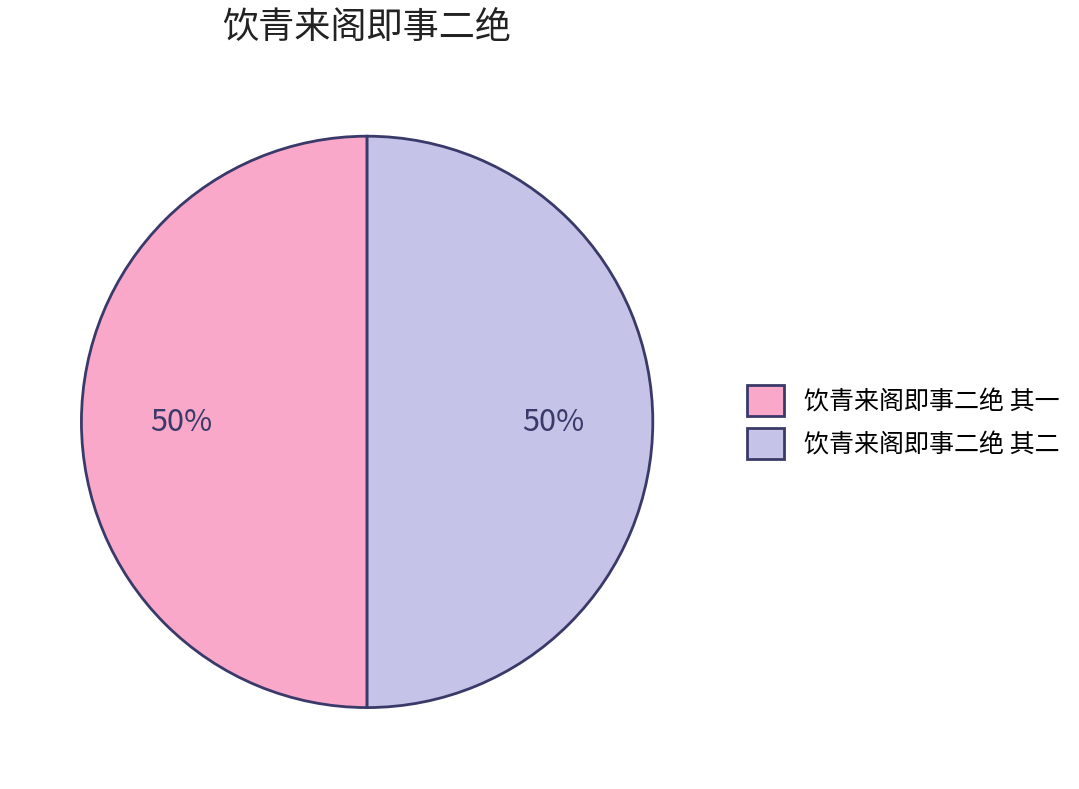

Is it true that 饮青来阁即事二绝 其二 is 50% of the pie?

True